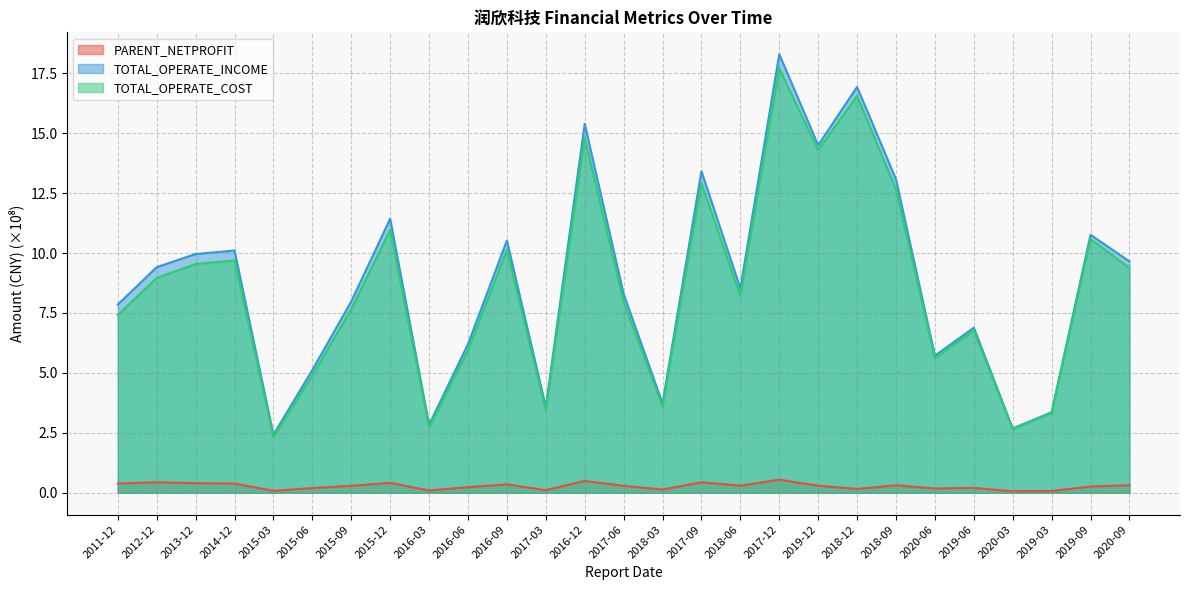

True or false: TOTAL_OPERATE_COST and PARENT_NETPROFIT cross at least once.

False